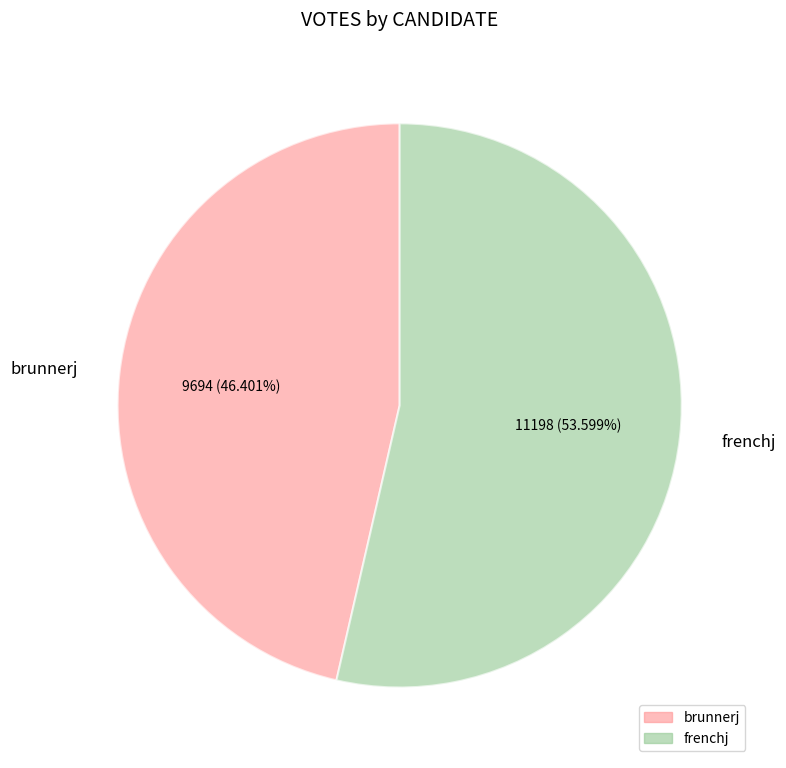

Rank the categories by value from highest to lowest.

frenchj, brunnerj